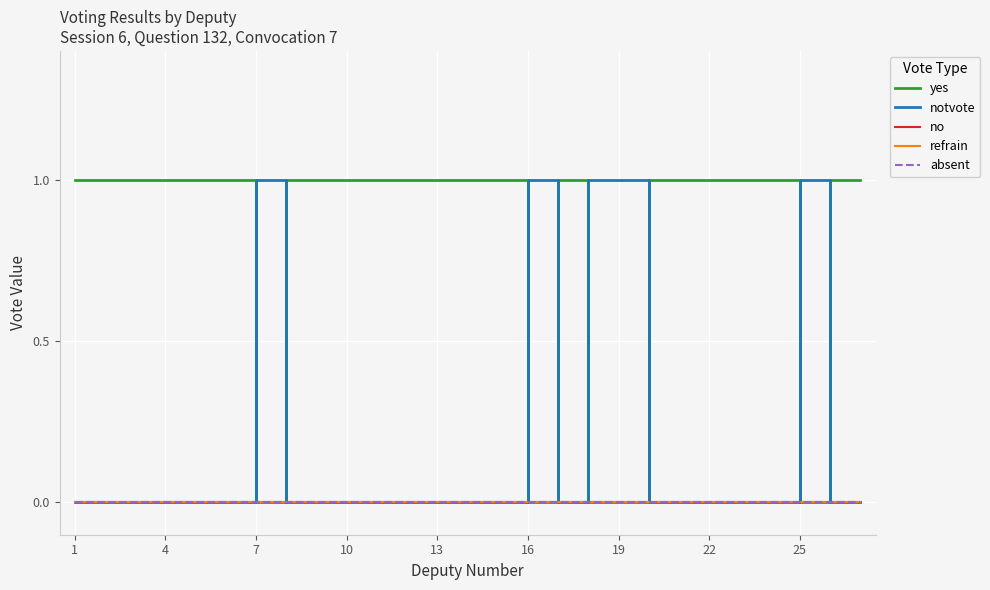

What is the maximum value shown in the chart?

1